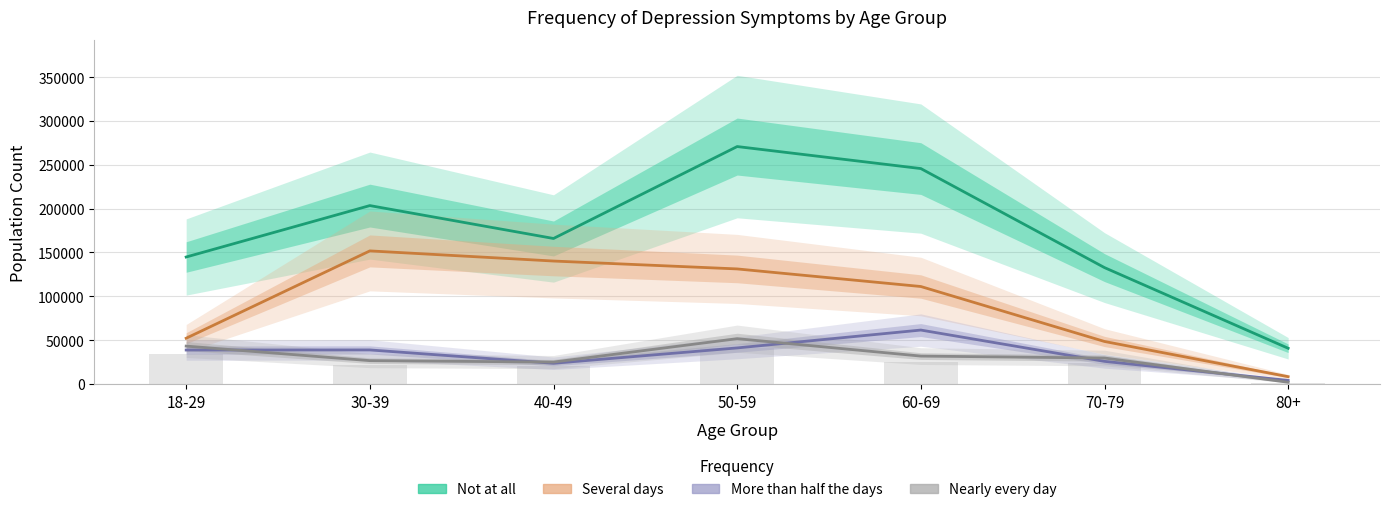

What are all the series names shown in the legend?

Not at all, Several days, More than half the days, Nearly every day